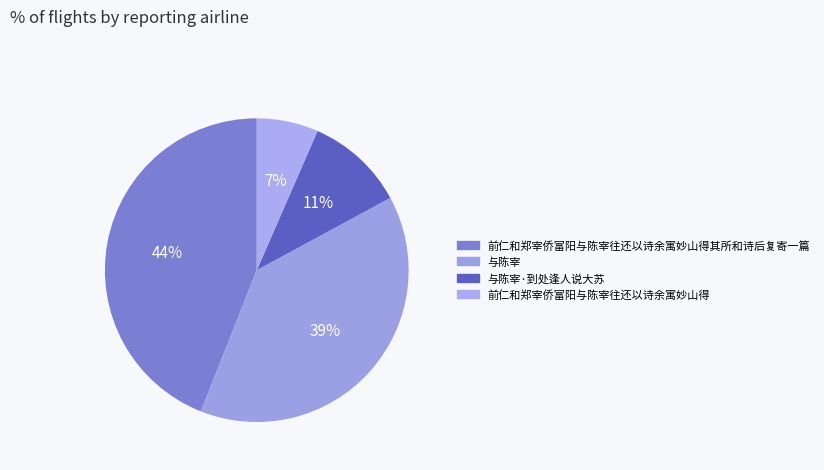

True or false: 与陈宰 accounts for 39% of the total.

True